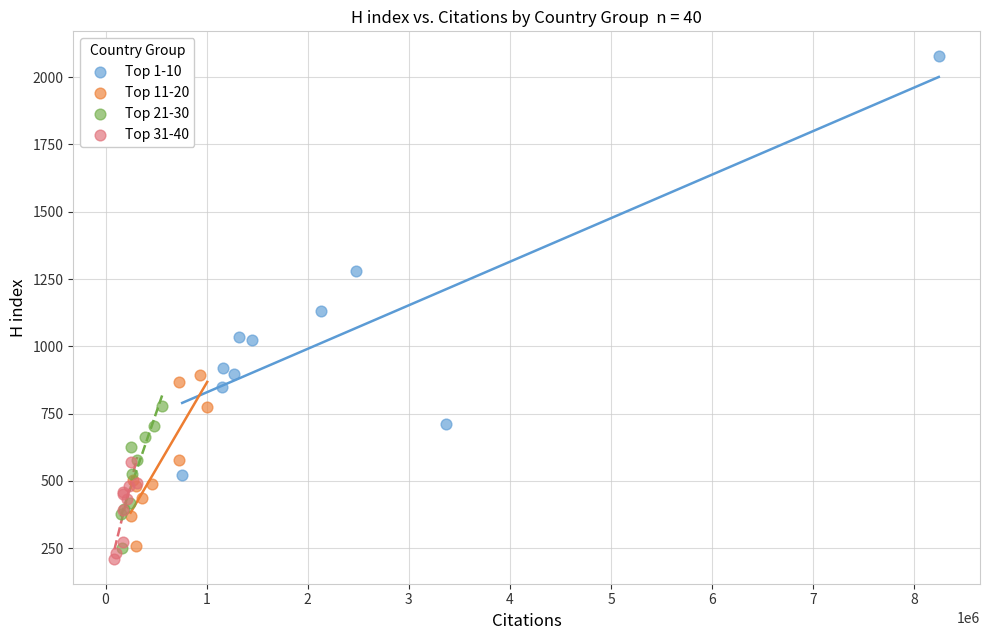

Which series contains the highest Y value?

Top 1-10